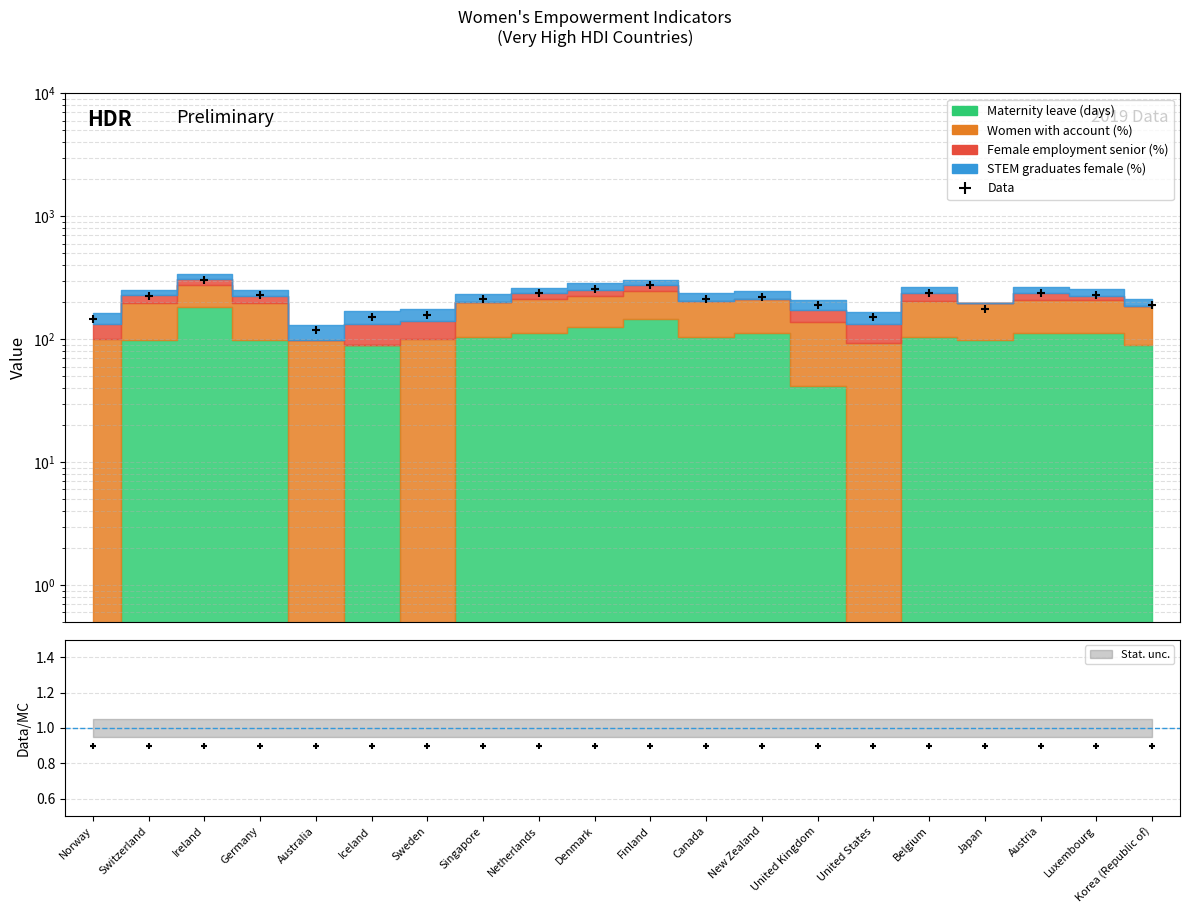

What is the change in value from Finland to Belgium?

-36.8